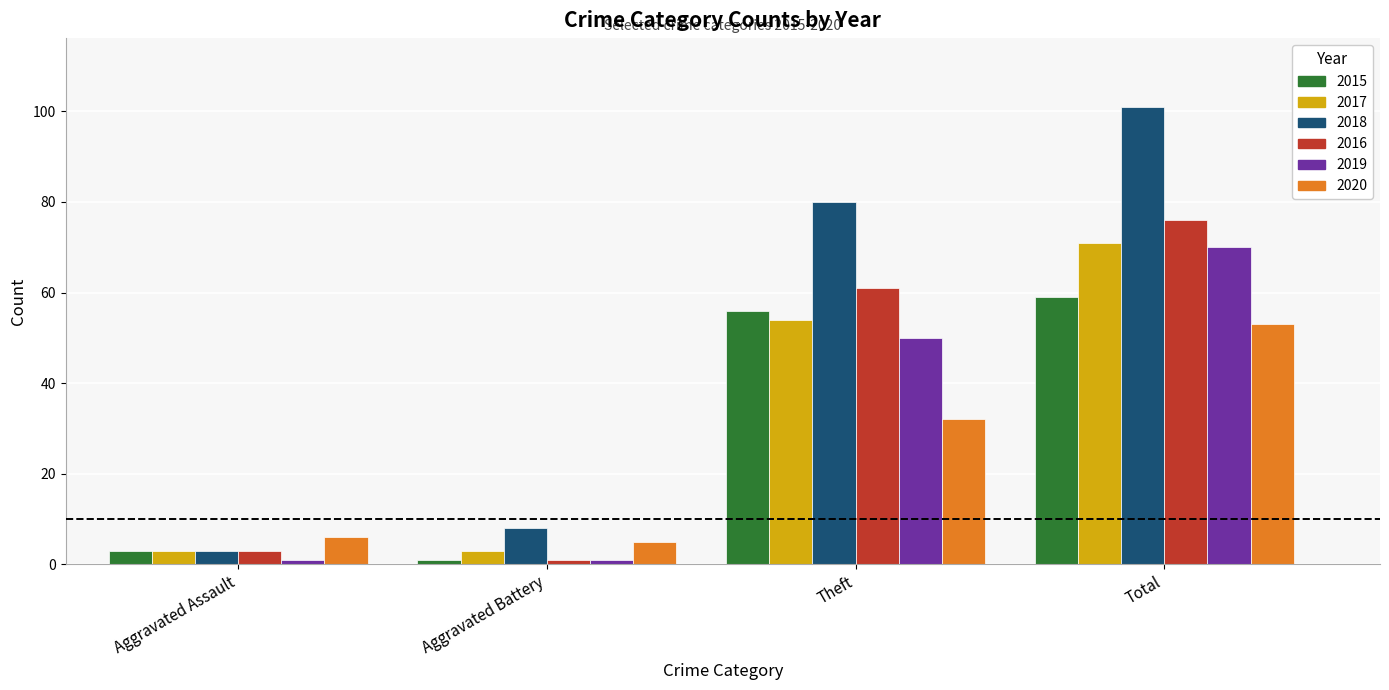

At which category is the sum across all series the highest?

Total